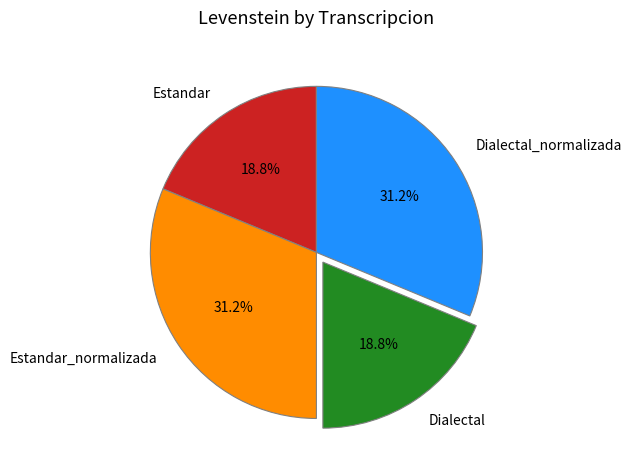

How many slices are in this pie chart?

4